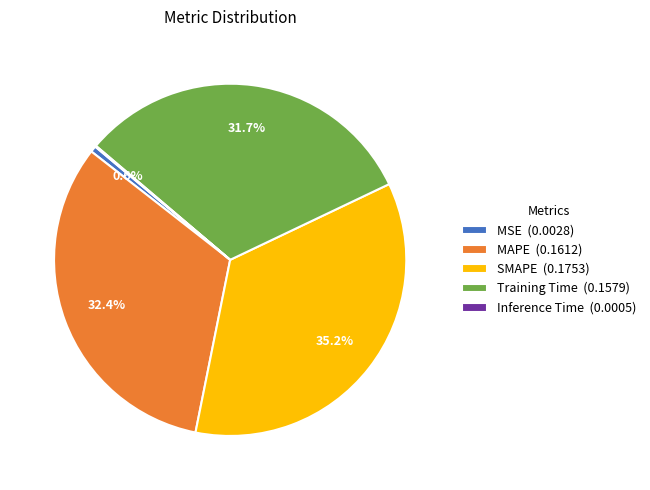

Which has a higher value, Training Time (0.1579) or MAPE (0.1612)?

MAPE (0.1612)